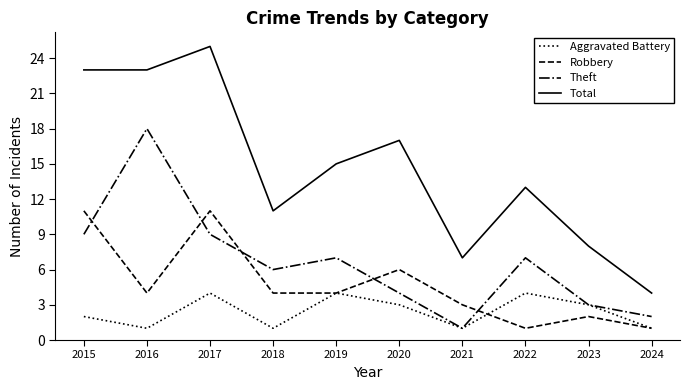

True or false: Total has a value of 7 at 2015.

False